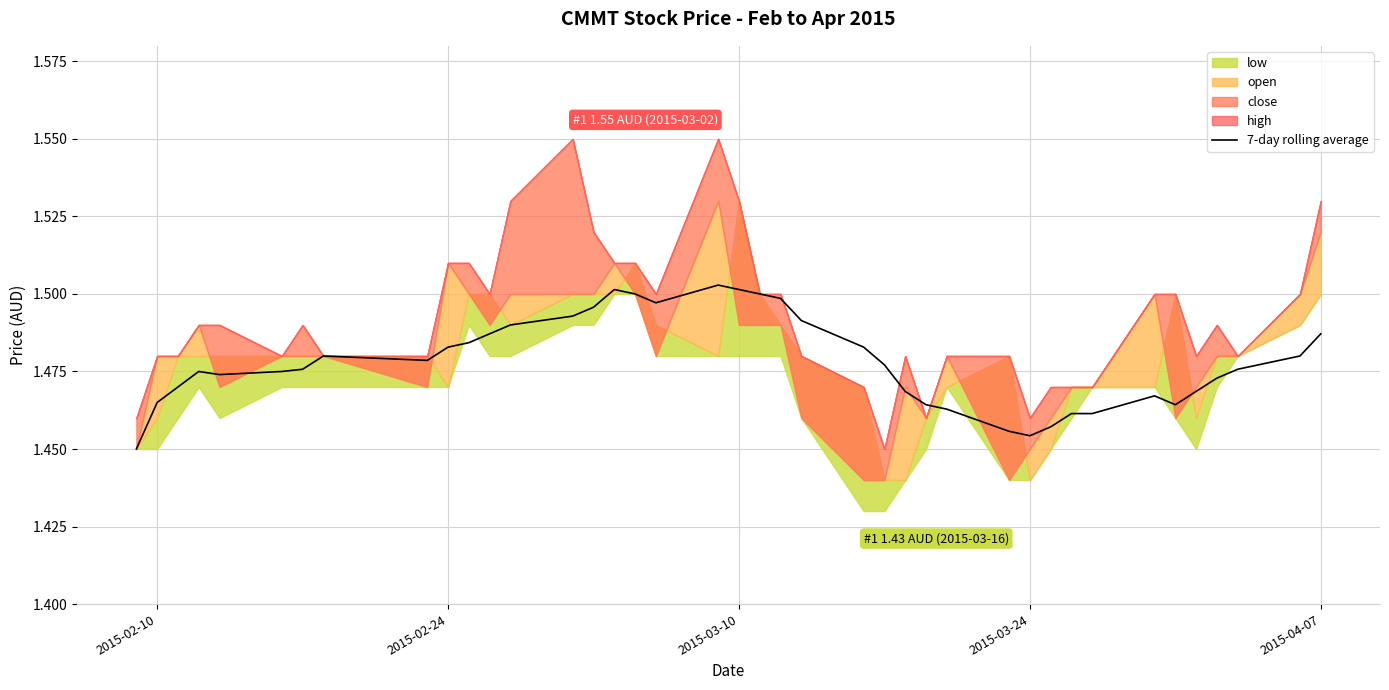

Is it true that 7-day rolling average equals 1.9 at 2015-02-10?

False